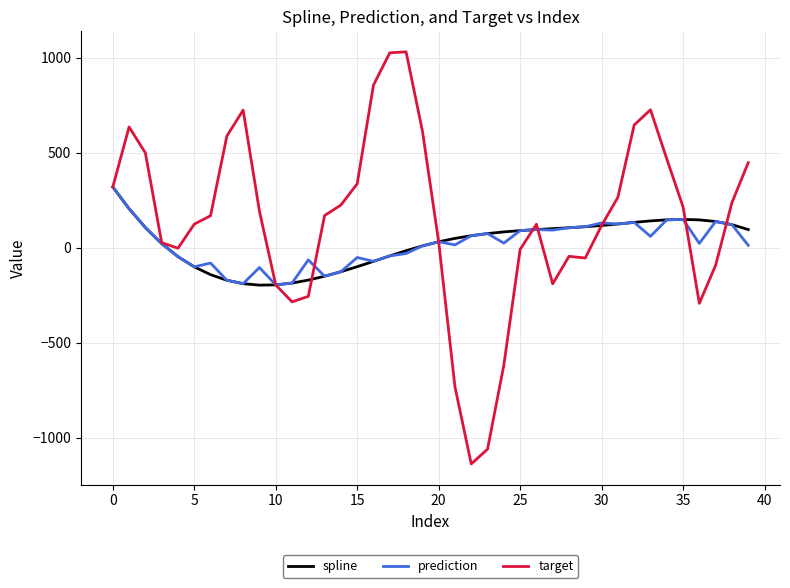

Which series has the widest spread of values?

target